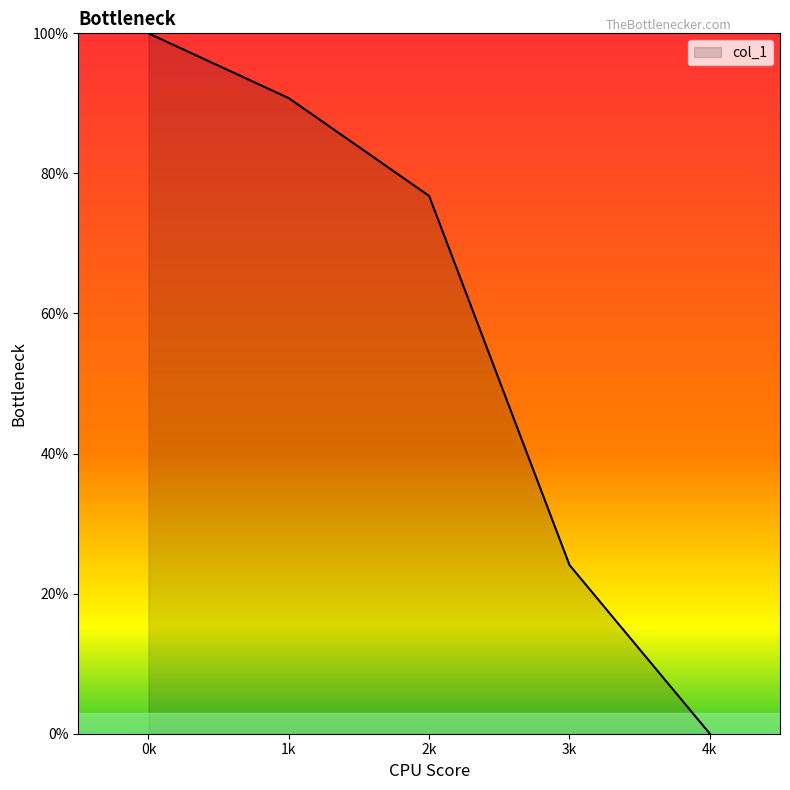

The value at 1k is 152.0. True or false?

False